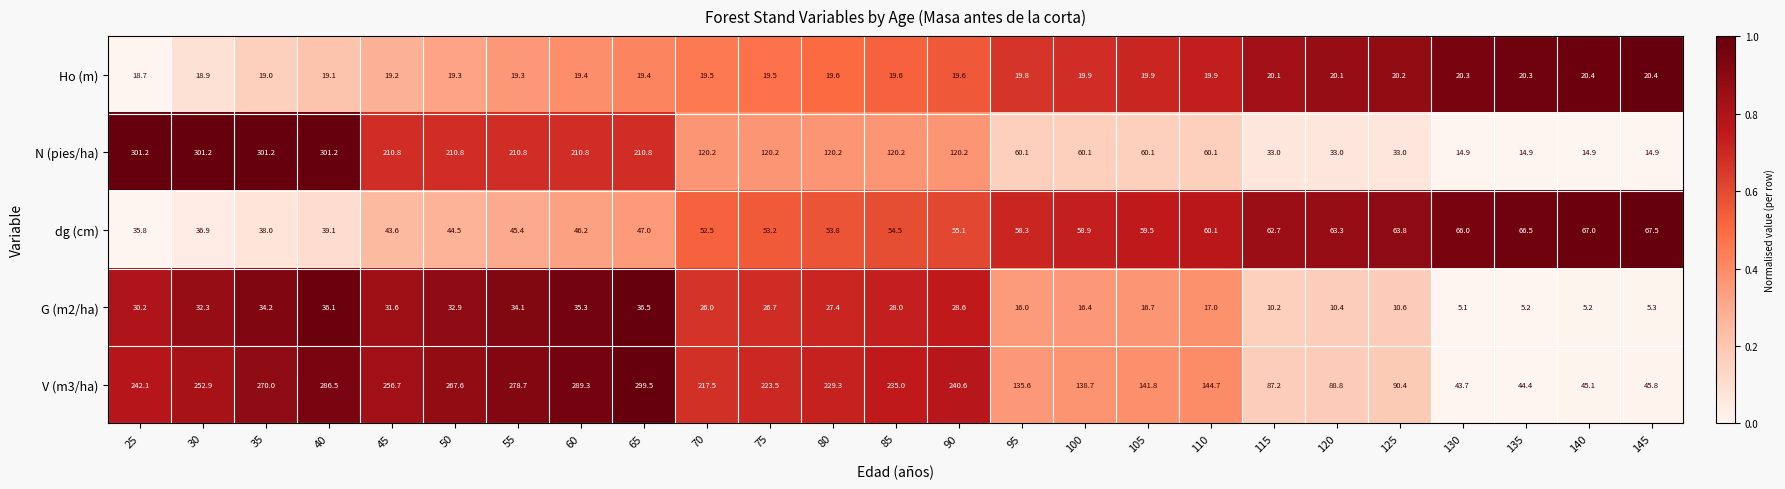

True or false: N (pies/ha) has a value of 182.2 at 90.

False